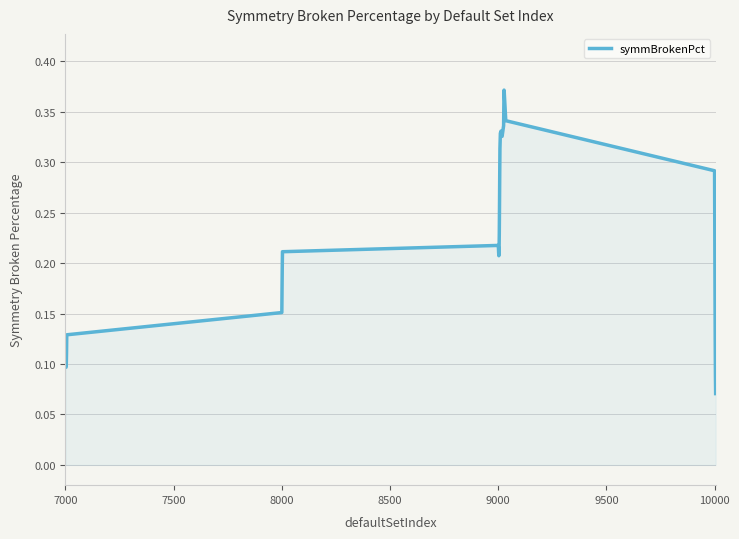

Between 10000 and 7000, which is larger?

10000